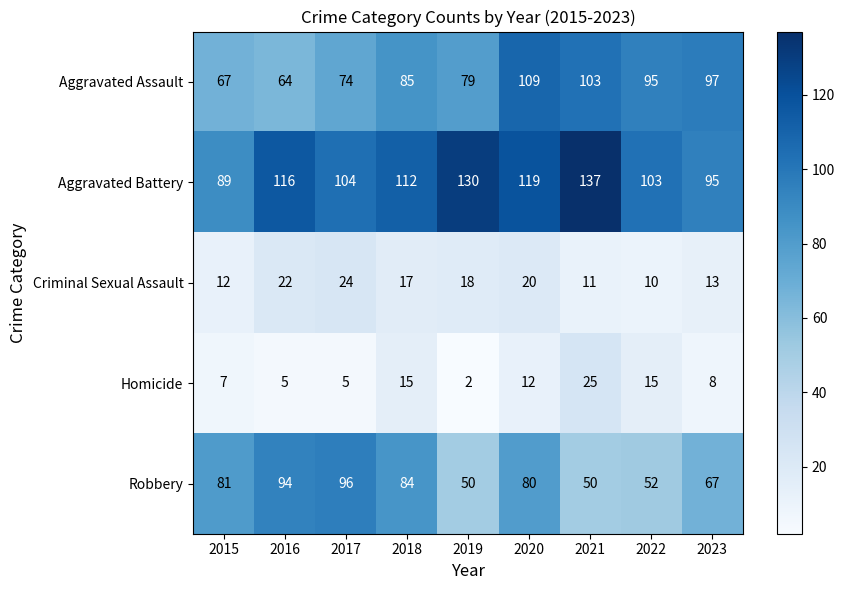

At which label is Robbery closest to 73?

2023